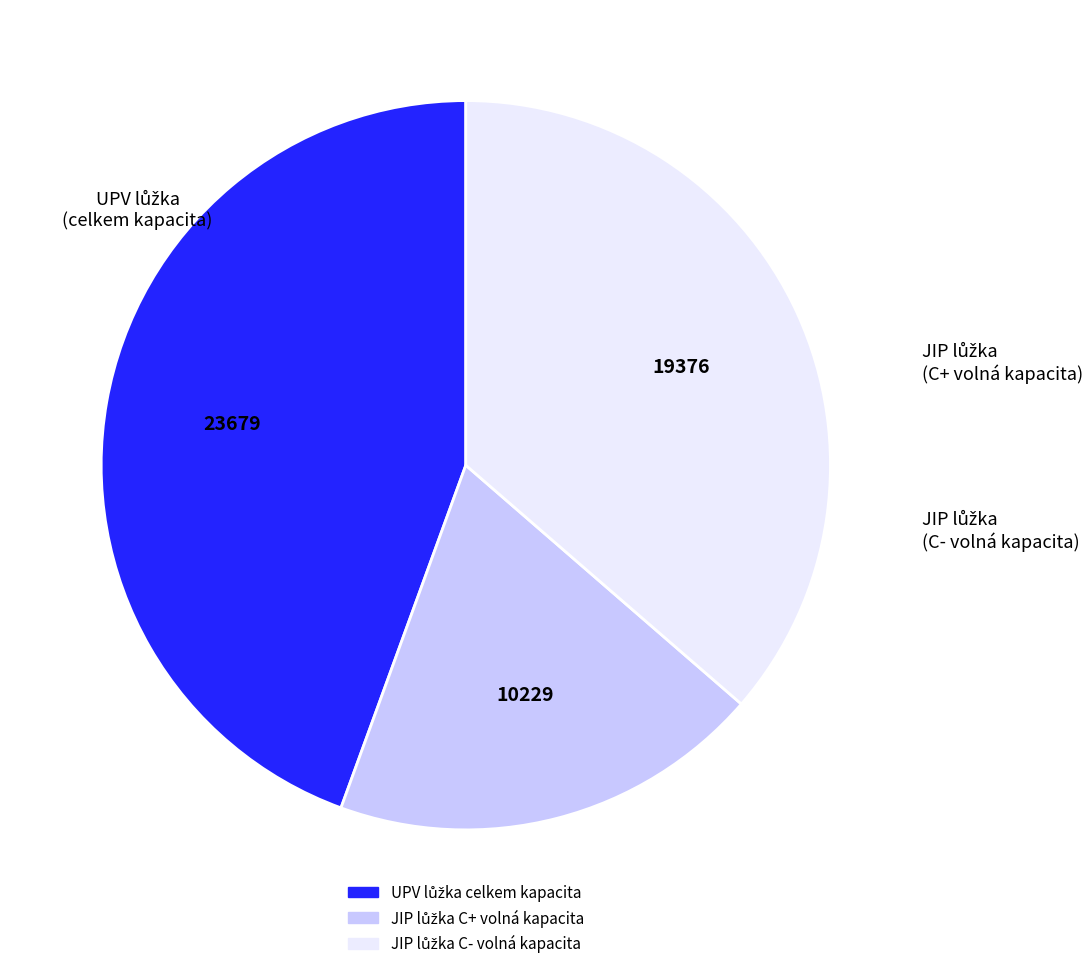

Does any single category account for the majority?

No